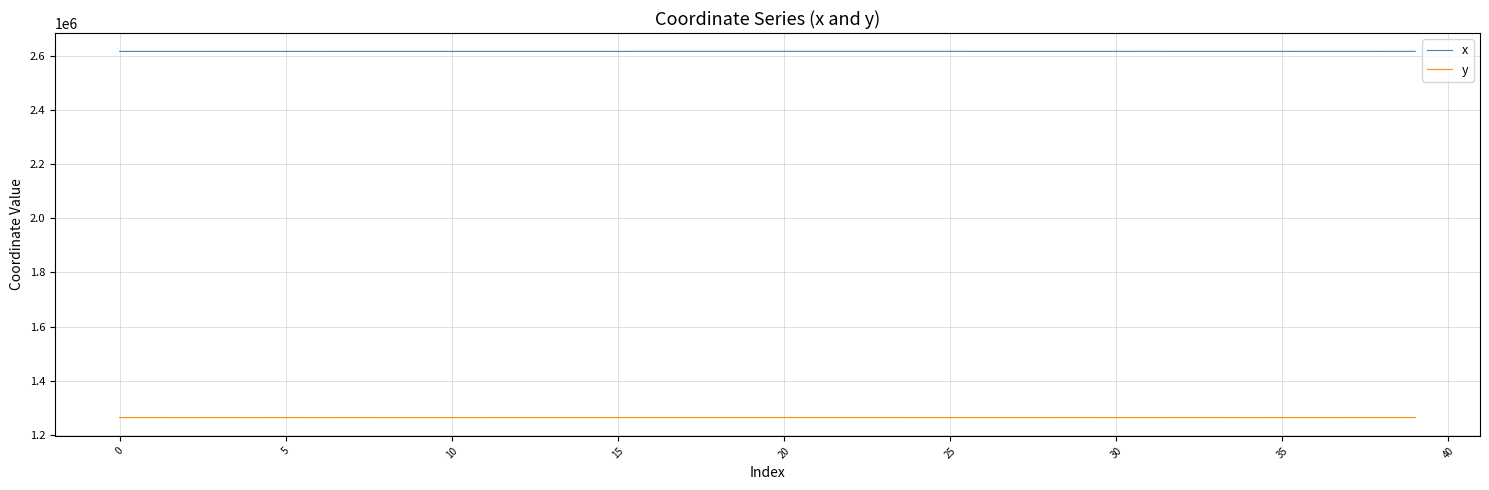

What is the maximum value for y?

1264090.9